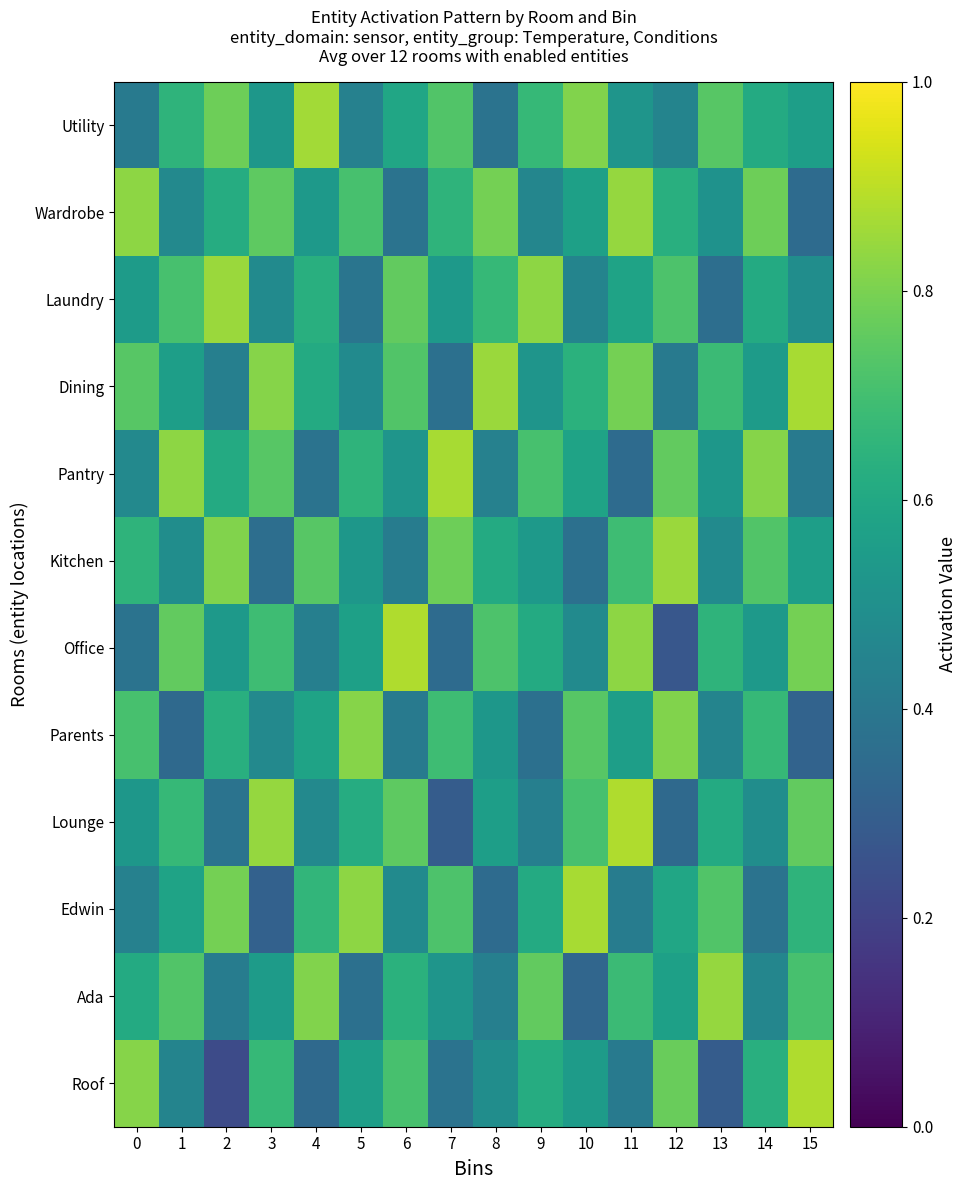

What is the difference between the highest and lowest values at 12?

0.6